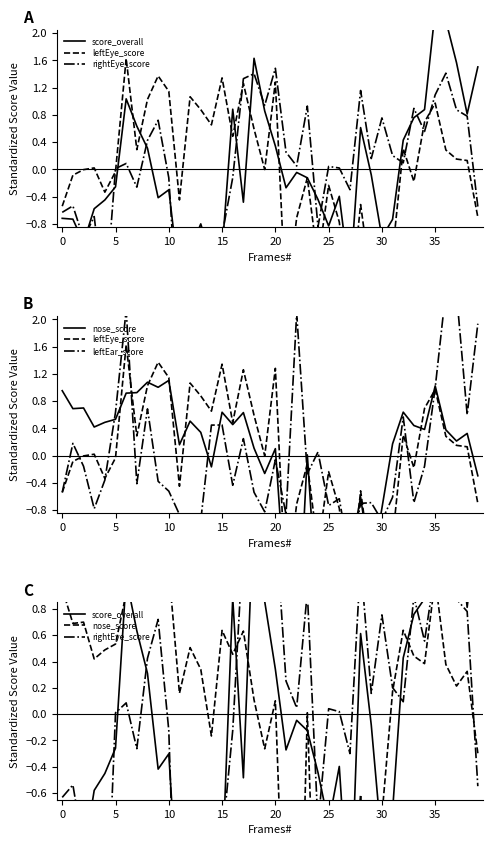

Which series ends up on top after the final intersection of leftEar_score and nose_score?

leftEar_score